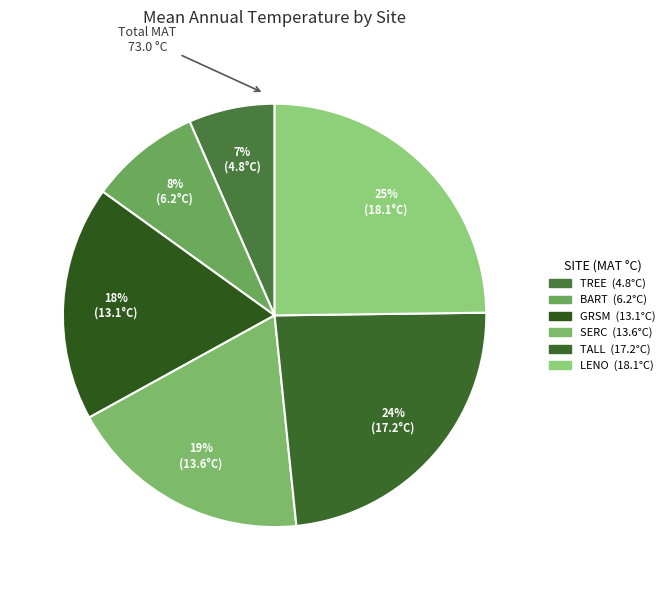

To the nearest percent, what is the difference between the BART and GRSM slice percentages?

9%